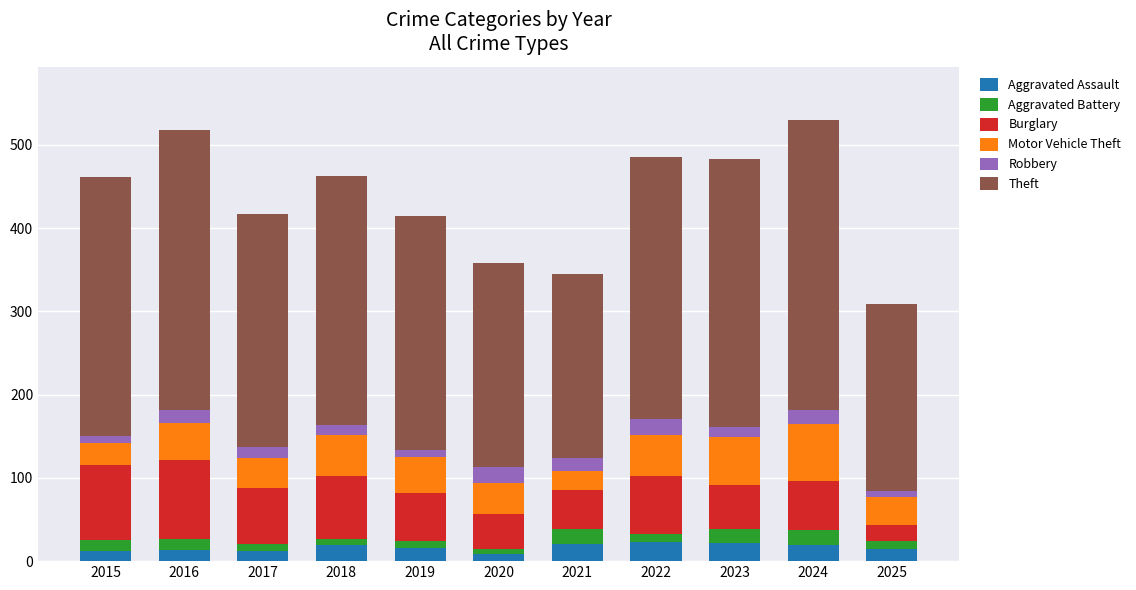

Is it true that Aggravated Assault equals 19 at 2018?

True